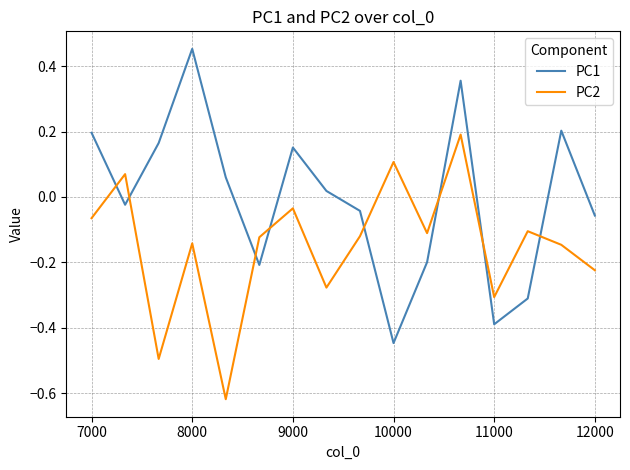

Which series has the largest total across all categories?

PC1